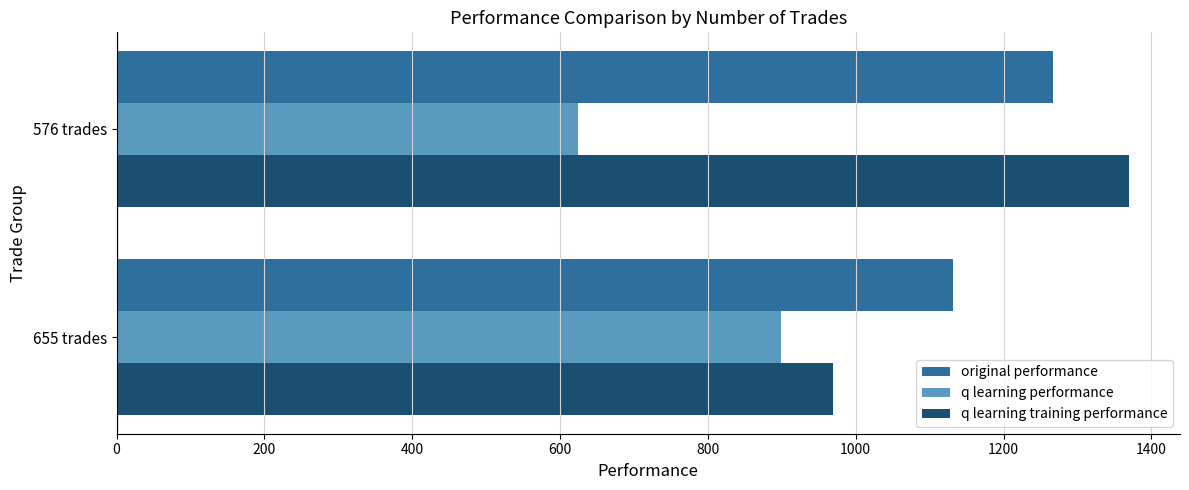

What is the difference between the q learning training performance values at 655 trades and 576 trades?

400.7